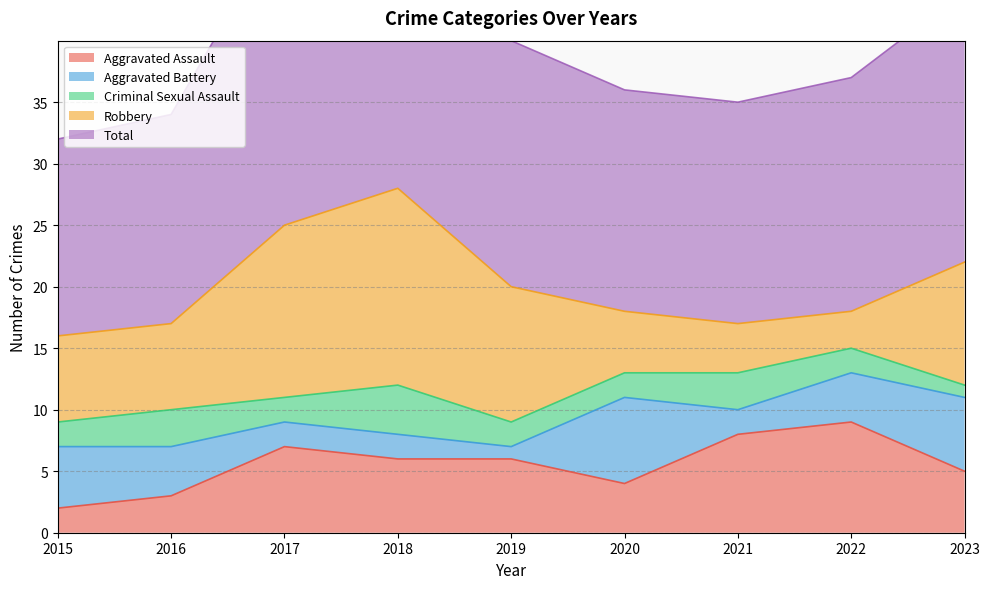

What is the approximate value of Robbery at 2020?

5